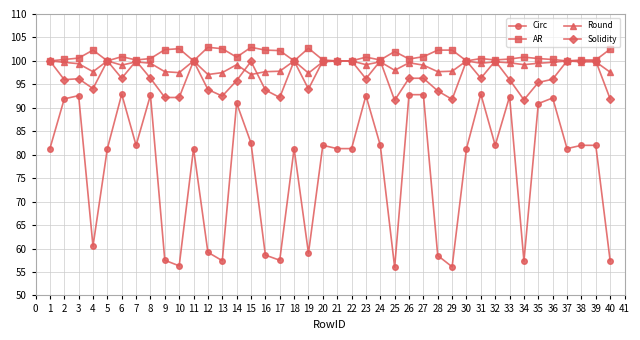

True or false: Circ and Solidity cross at least once.

False